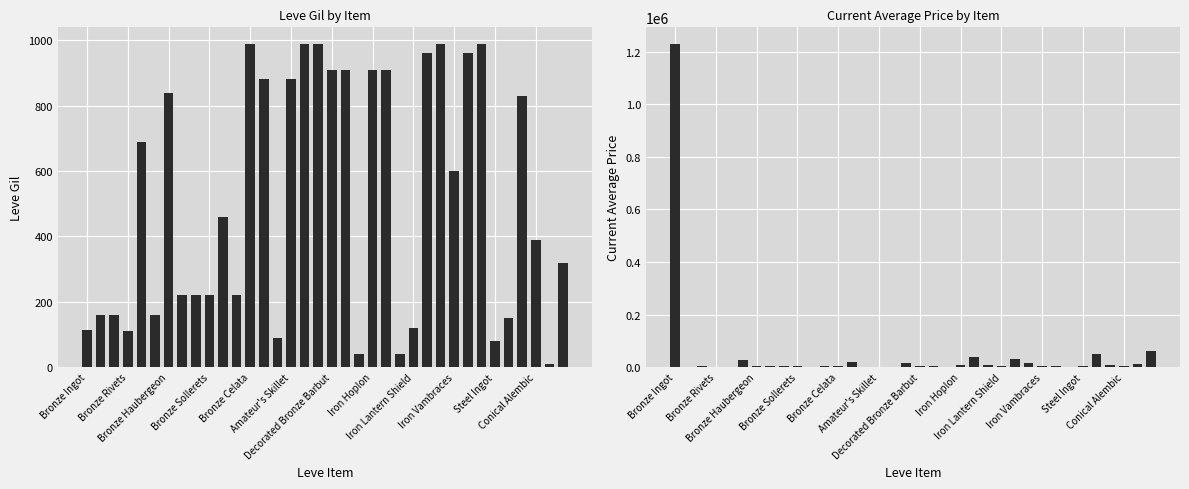

Which label corresponds to the largest value in the chart?

Bronze Ingot